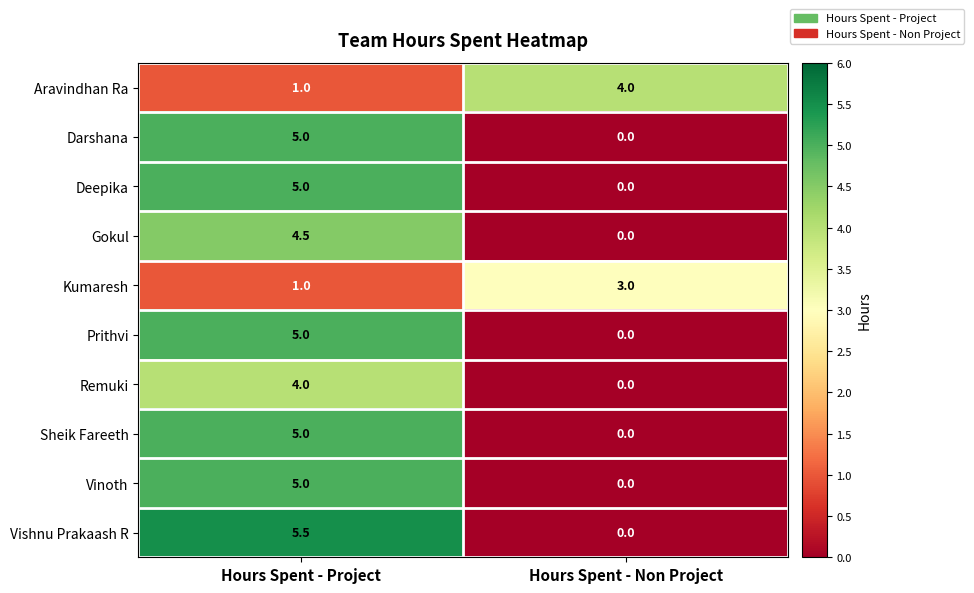

What is the sum of all Aravindhan Ra values?

5.0